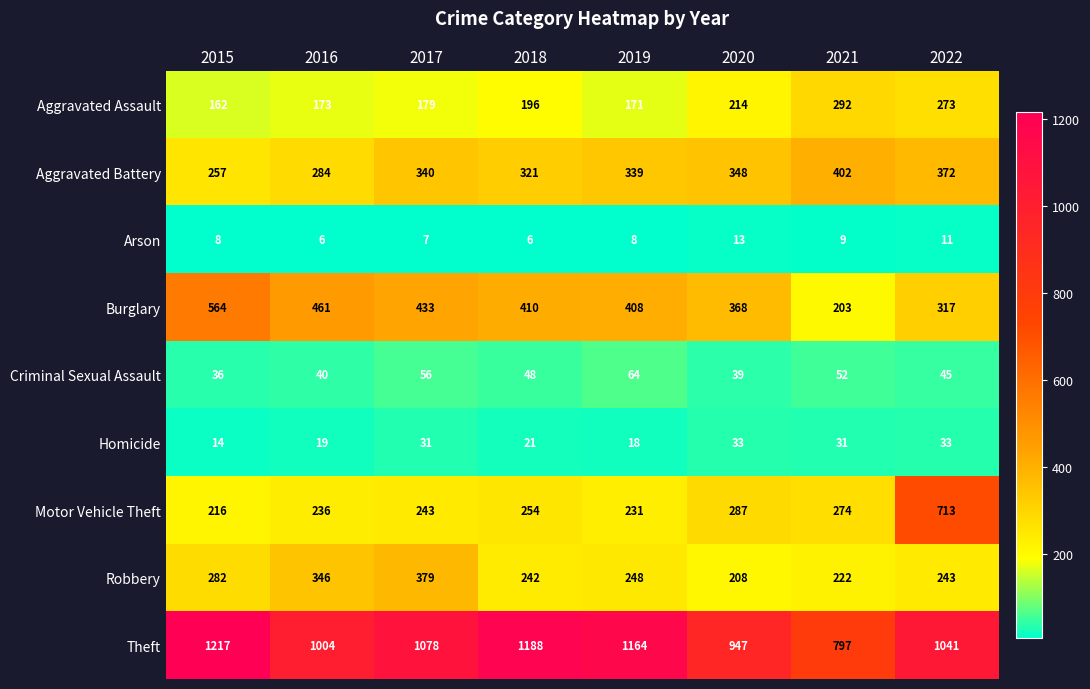

Which series has the largest total across all categories?

Theft